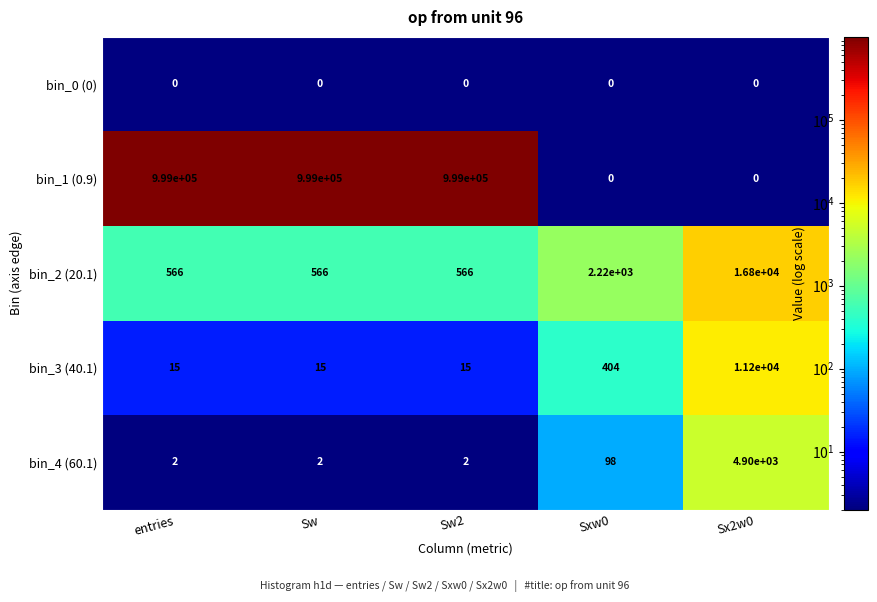

The value of bin_3 (40.1) at Sxw0 is 207.5. True or false?

False